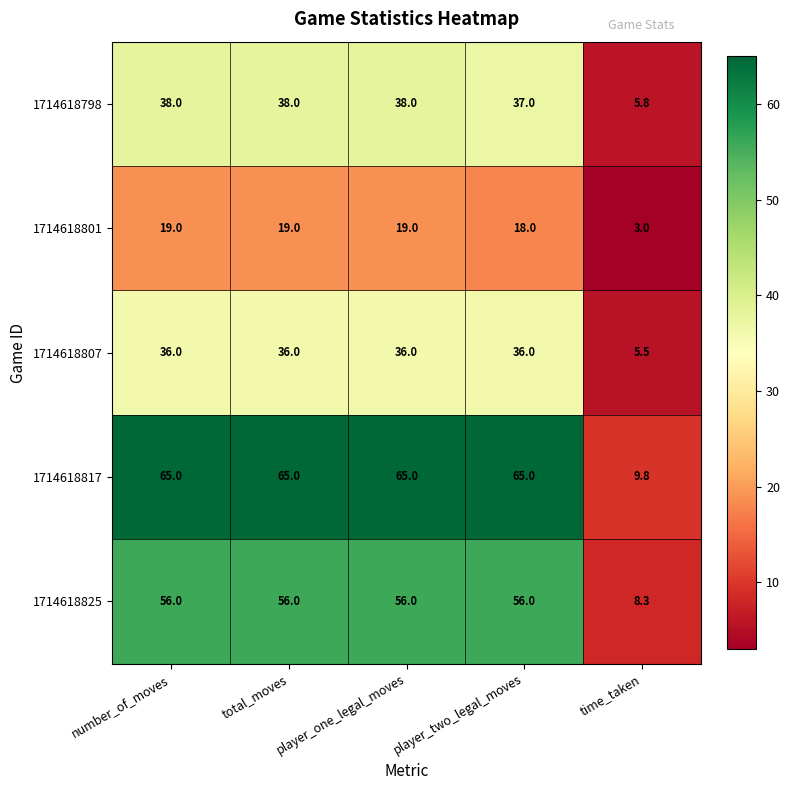

What is the spread (max minus min) of values at total_moves?

46.0